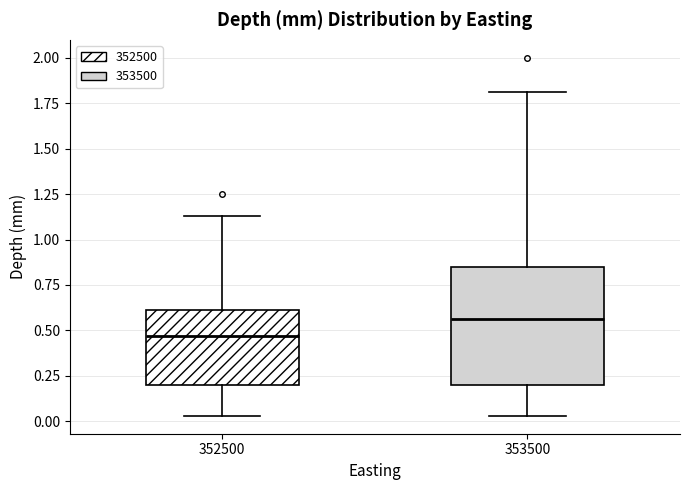

Which box's median line is the highest?

353500